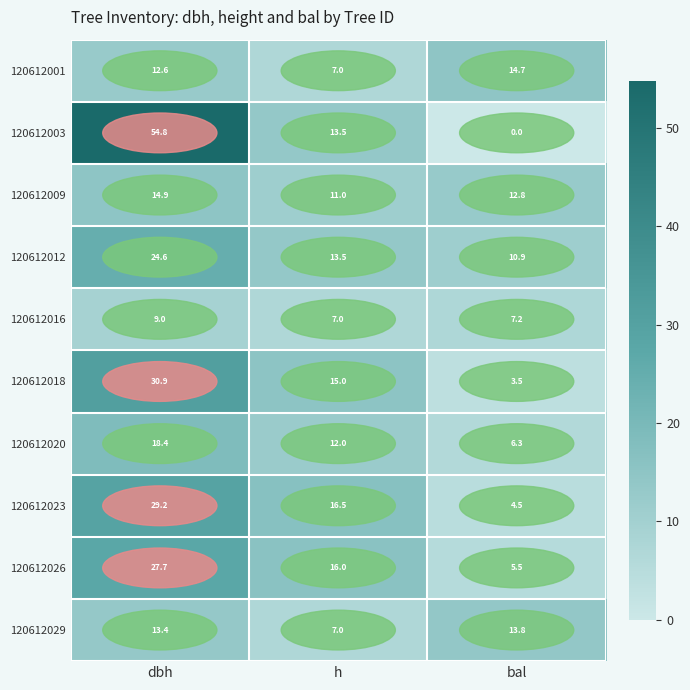

What is the difference between the maximum and minimum values in the 120612026 series?

22.2